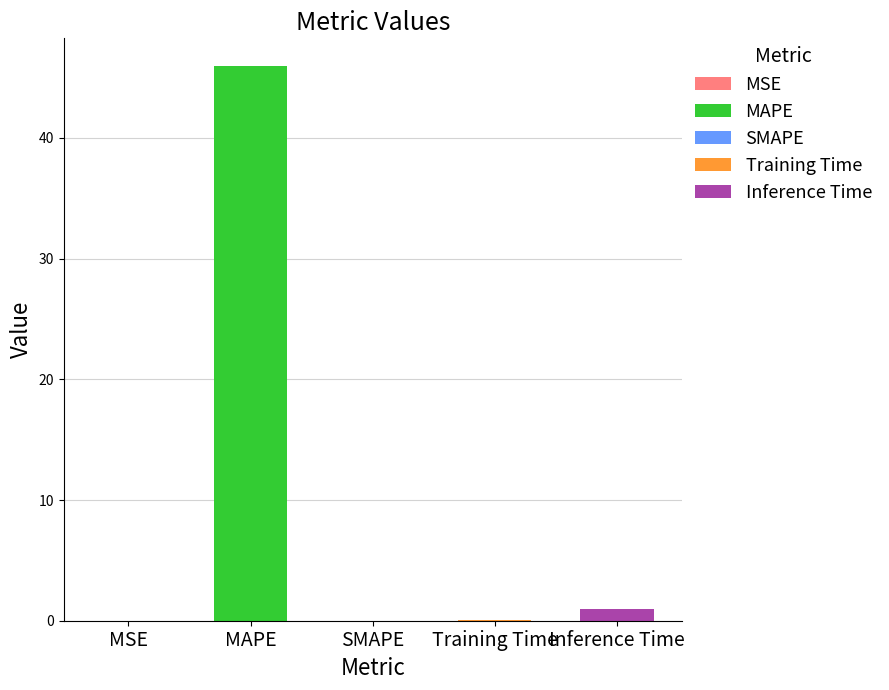

What is the label of the 4th bar from the left?

Training Time